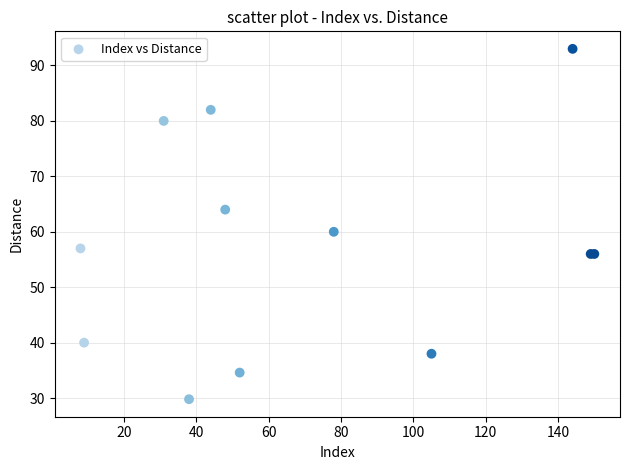

What Y value in the scatter plot is closest to 61?

60.0